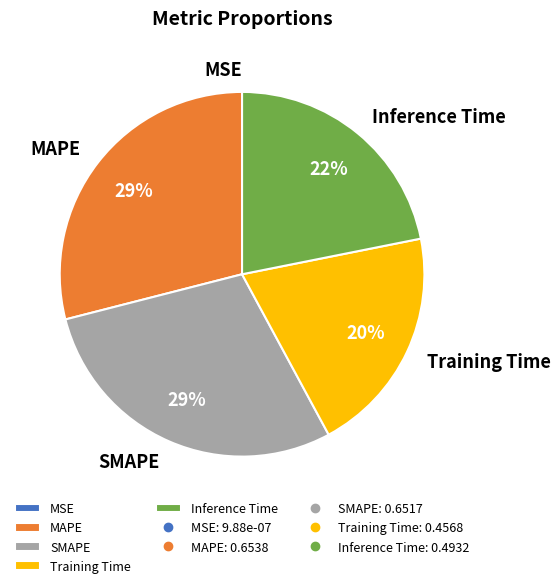

To the nearest percent, what percentage of the pie is Training Time?

20%